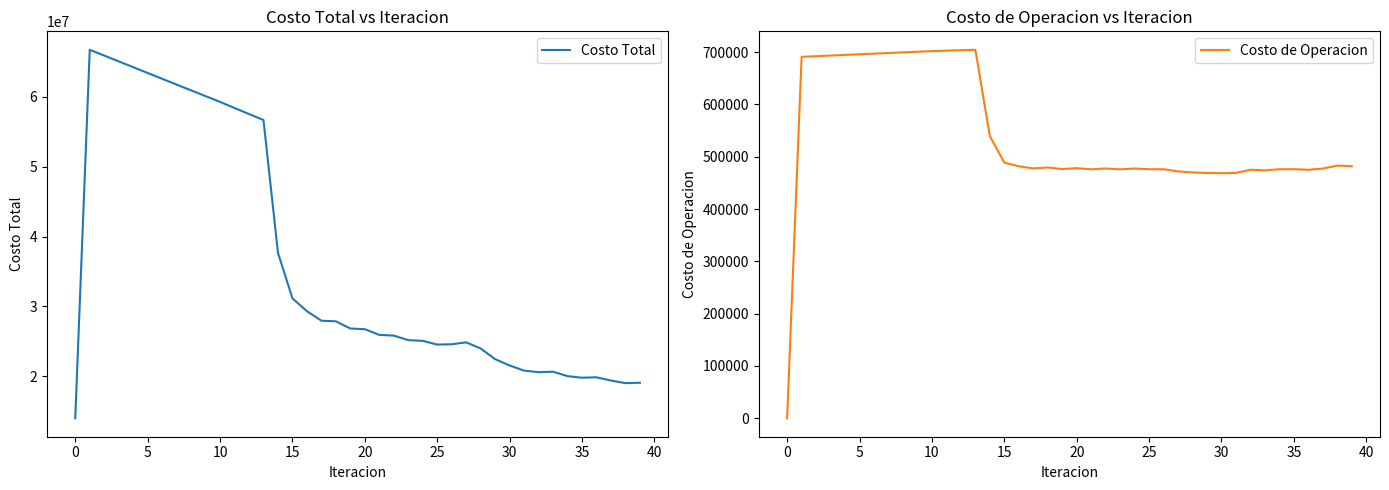

Reading right to left, transcribe all the data shown in this chart.

Costo Total: 19070001.7	19015544.4	19385499.6	19849119.4	19788212.3	20013728.3	20647792.8	20579991.9	20805678.3	21542879.8	22447586.1	23979269.7	24852537.8	24571051.5	24535588.7	25064553.5	25166968.3	25818458.9	25919415.4	26733550.1	26831758.4	27858795.5	27952506.2	29312645.0	31152204.5	37672763.8	56674893.6	57527320.0	58393782.7	59268310.9	60093452.4	60918904.7	61744239.5	62571879.4	63403962.9	64237483.6	65067823.8	65896718.6	66727324.0	13981927.9
Costo de Operacion: 481863.5	482949.6	477404.9	474973.5	476123.4	476011.1	473899.3	475147.2	469006.9	468528.8	468874.4	470001.6	471938.7	476094.7	476005.4	477406.9	475829.5	477528.6	475896.8	478097.1	476399.8	479406.6	477625.3	481682.3	488649.3	539519.3	704427.9	703585.8	702727.3	701858.9	700647.8	699437.3	698226.5	697014.0	695798.7	694579.2	693353.9	692120.8	690877.4	0.0